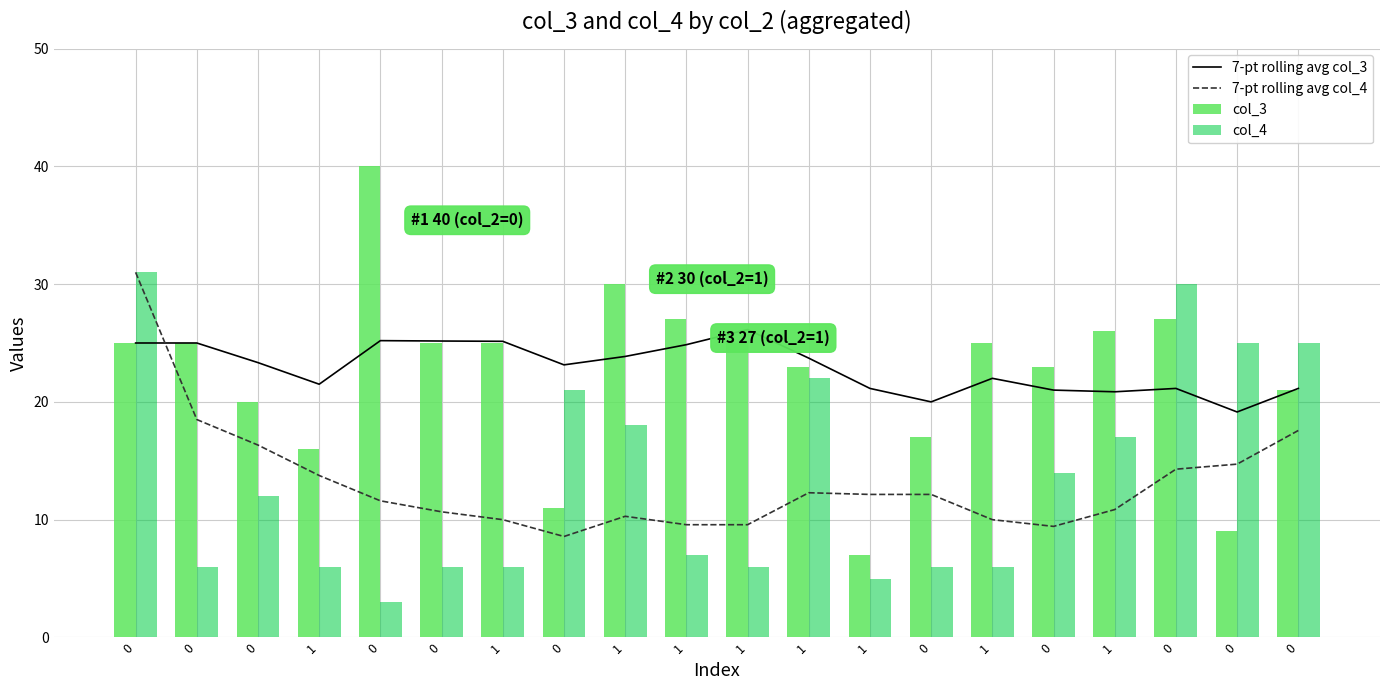

How many values in the col_4 series are below 12?

10